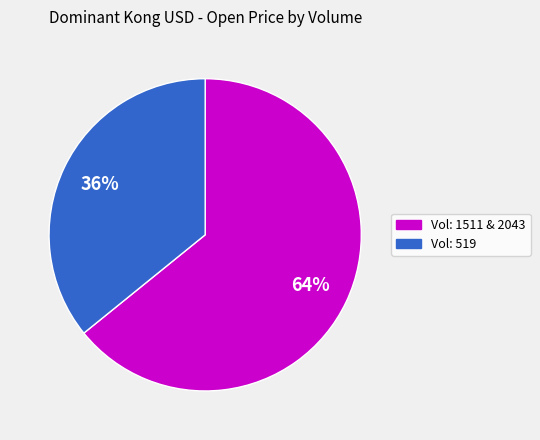

How many slices are in this pie chart?

2